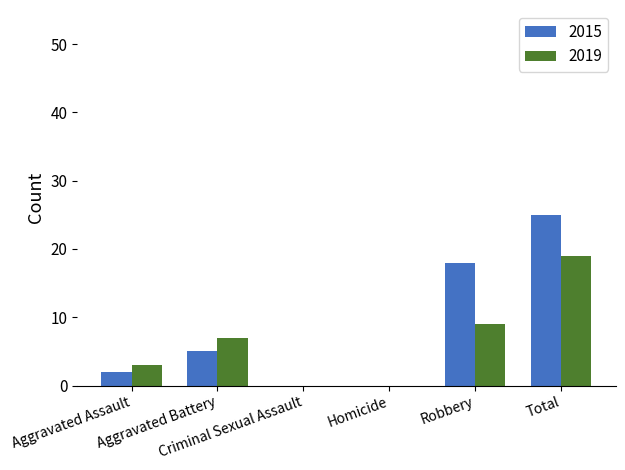

How many categories are shown in the chart?

6